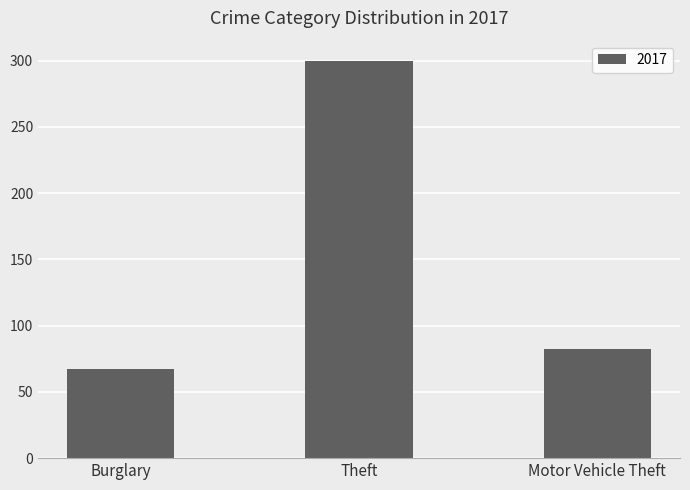

Rank the categories by value from highest to lowest.

Theft, Motor Vehicle Theft, Burglary